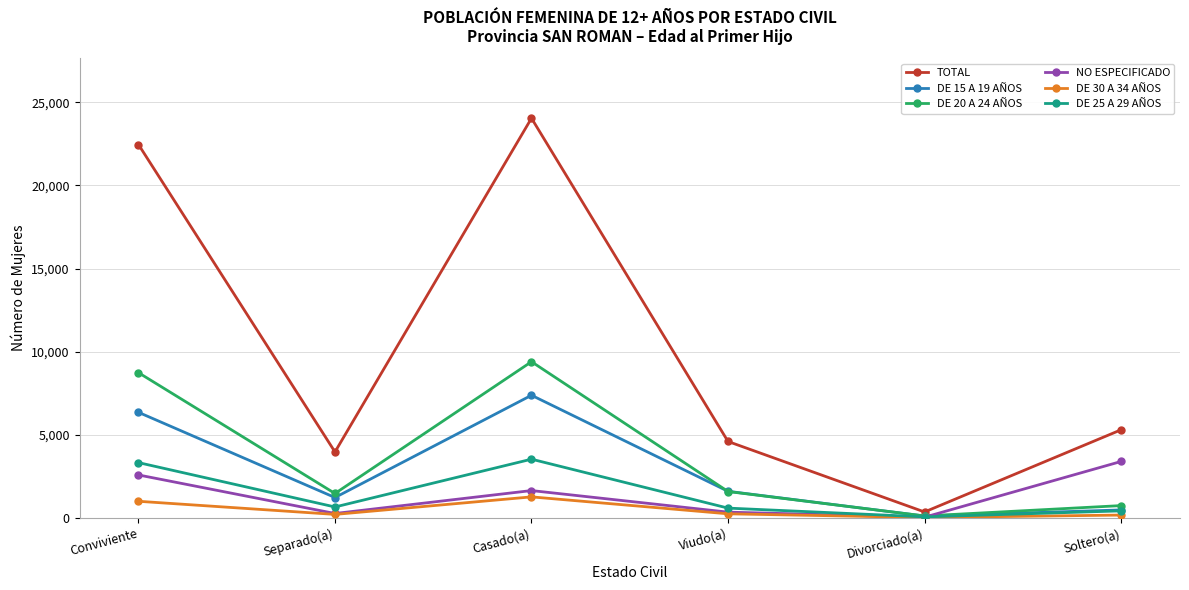

What is the difference between the maximum and minimum values in the TOTAL series?

23696